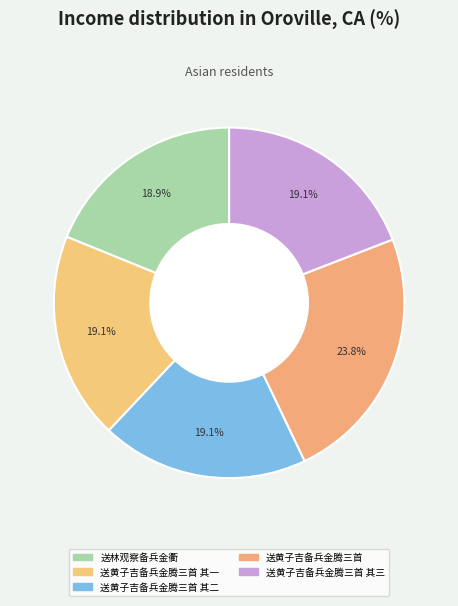

What is the ratio of the value at 送黄子吉备兵金腾三首 其一 to the value at 送林观察备兵金衢?

1.0